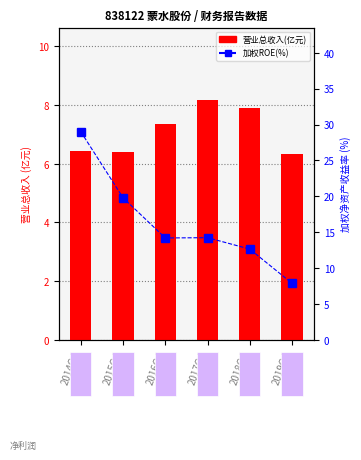

Where is 加权ROE(%) nearest to the value 18?

2015Q4